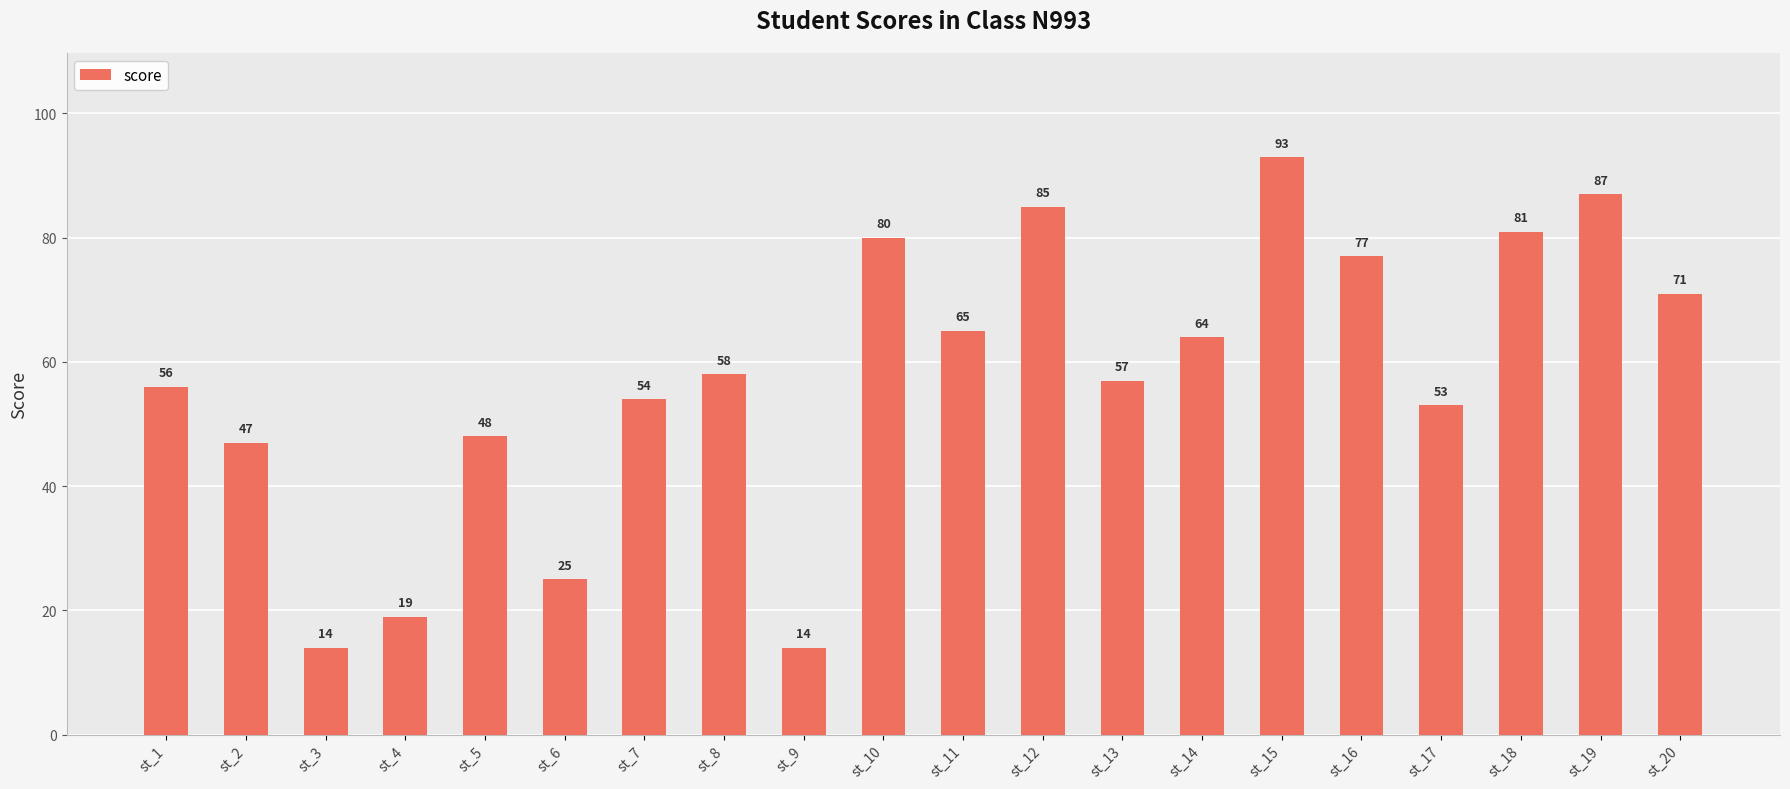

What is the sum of the values at st_13 and st_7?

111